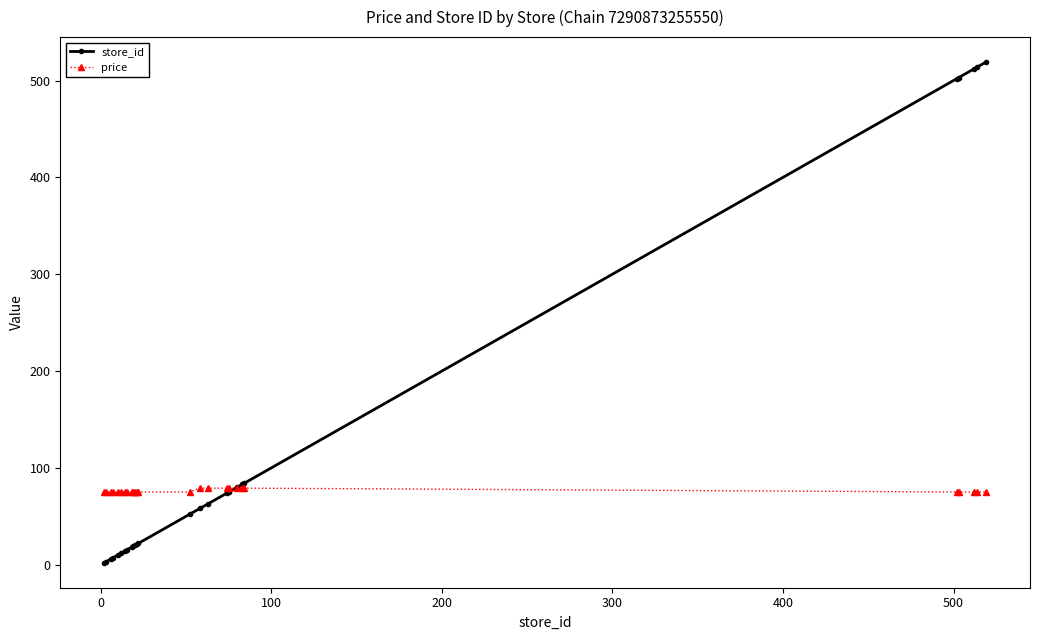

What is the difference between the maximum and minimum values in the store_id series?

517